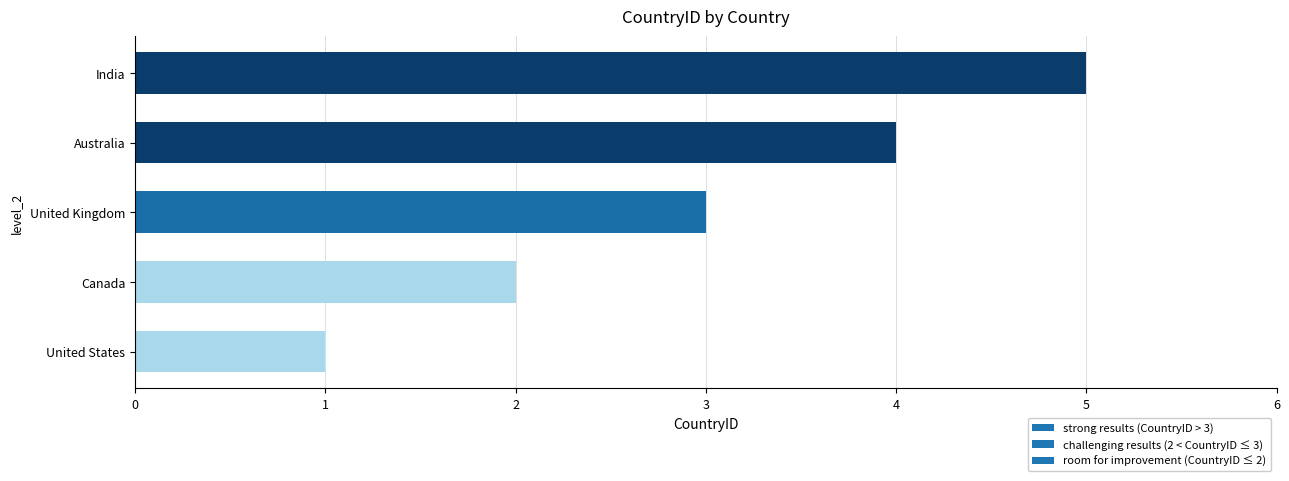

Rank the categories by value from lowest to highest.

United States, Canada, United Kingdom, Australia, India